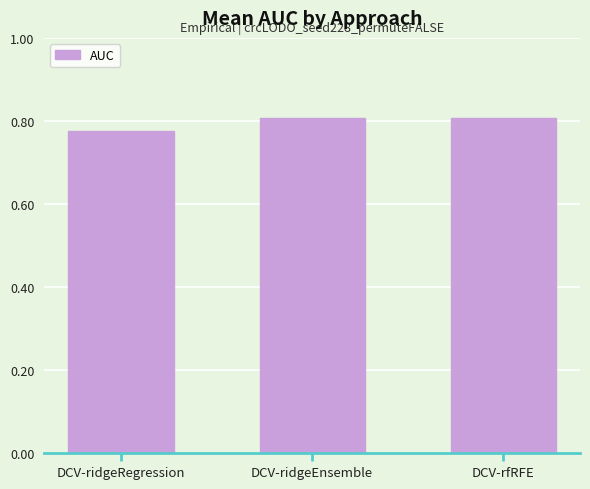

What is the label of the 3rd bar from the left?

DCV-rfRFE